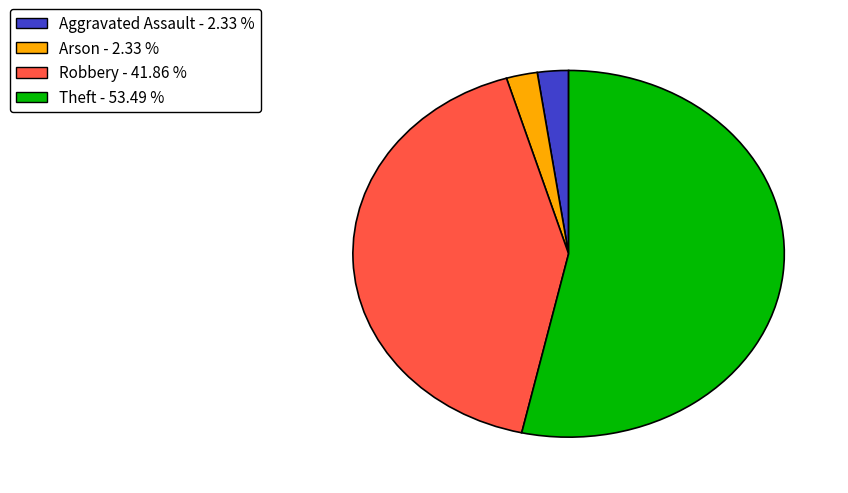

Count the number of slices in the pie.

4